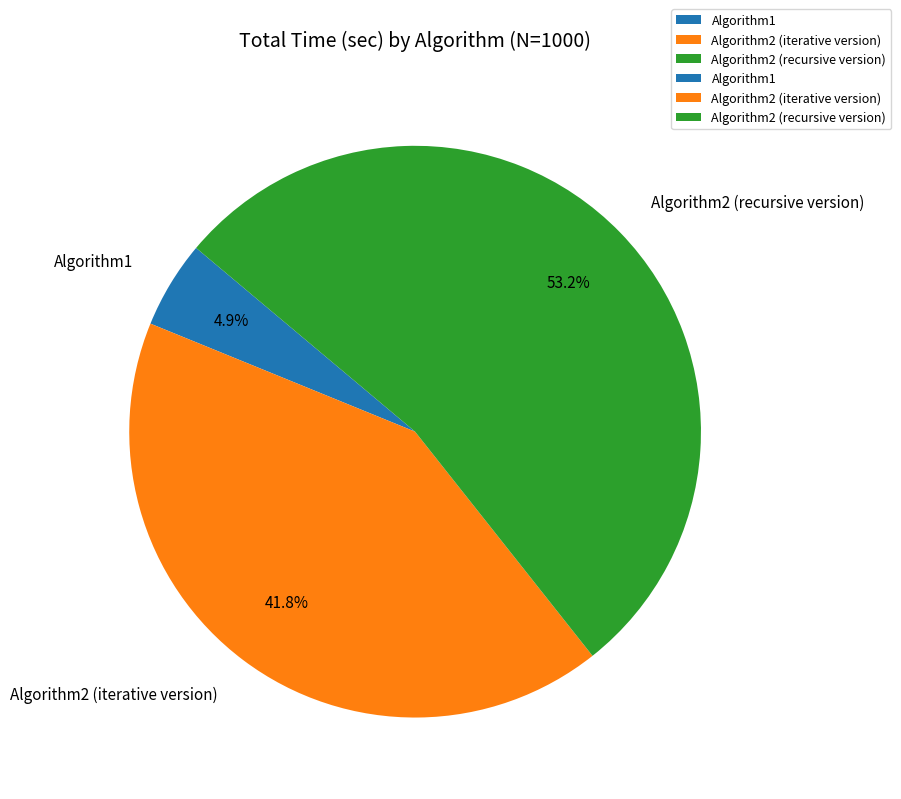

What is the smallest slice in the pie chart?

Algorithm1